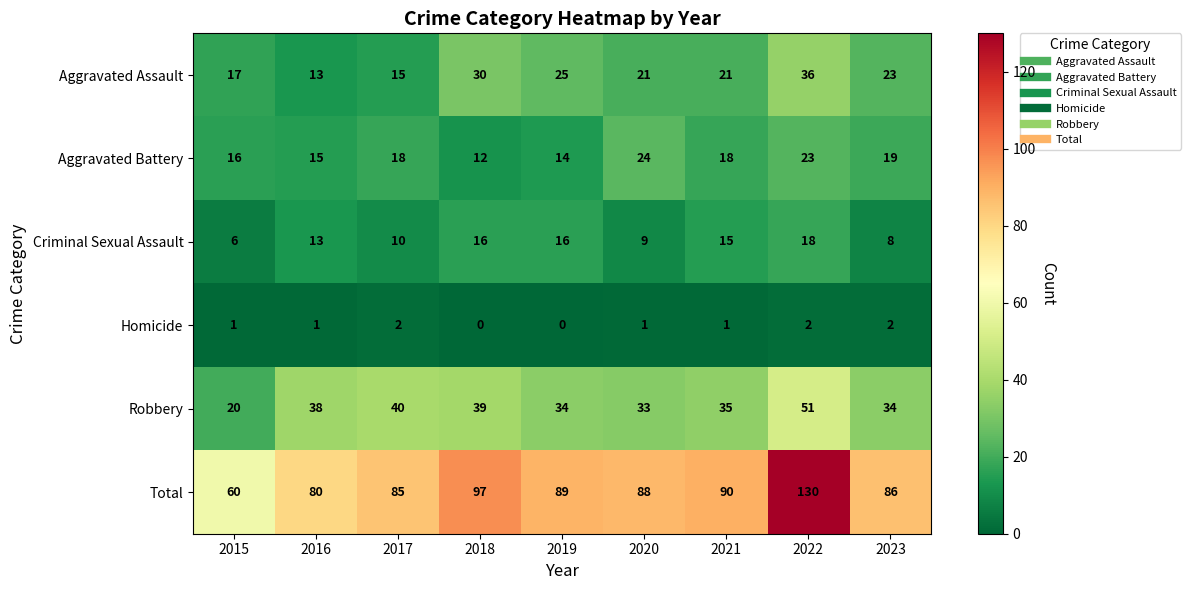

What is the difference between the highest and lowest values at 2019?

89